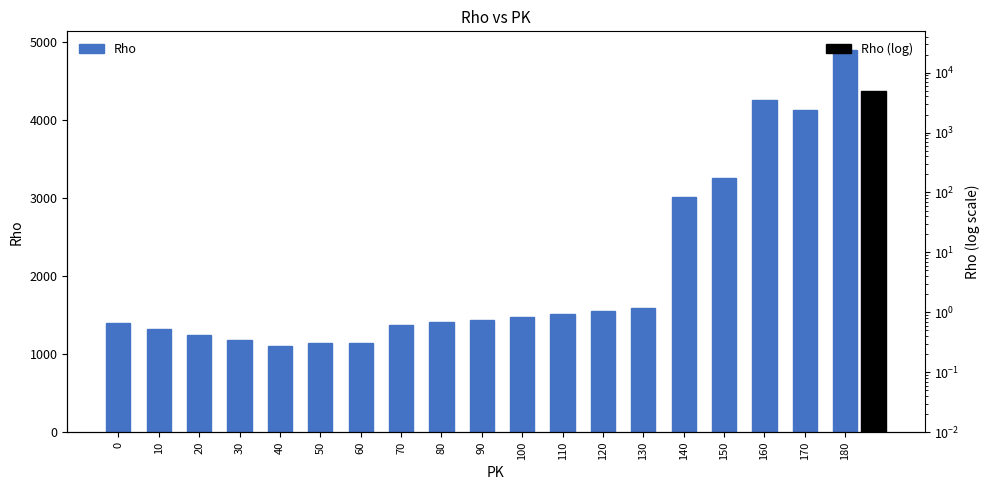

Rank the categories by value from lowest to highest.

40, 60, 50, 30, 20, 10, 70, 0, 80, 90, 100, 110, 120, 130, 140, 150, 170, 160, 180